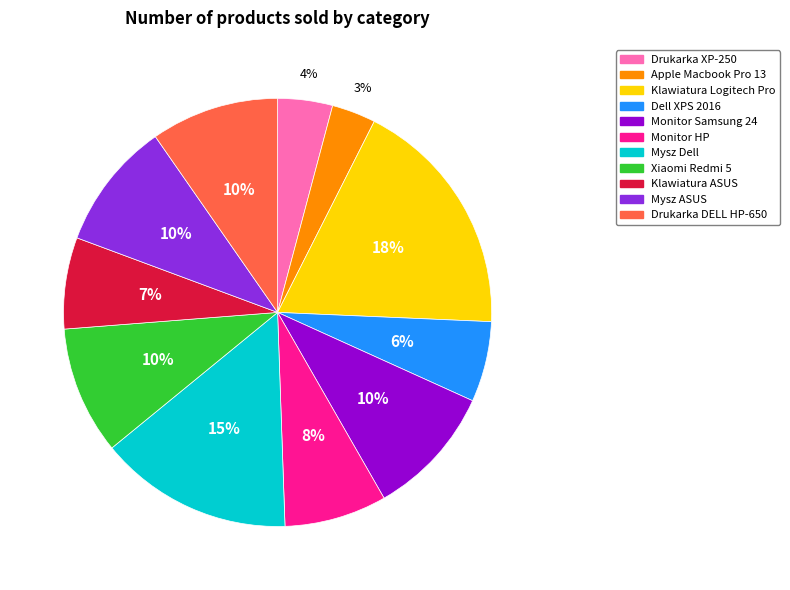

To the nearest percent, what portion does Monitor HP represent?

8%